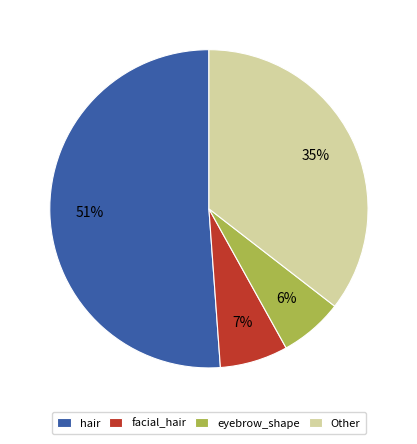

To the nearest percent, what percentage of the pie is eyebrow_shape?

6%